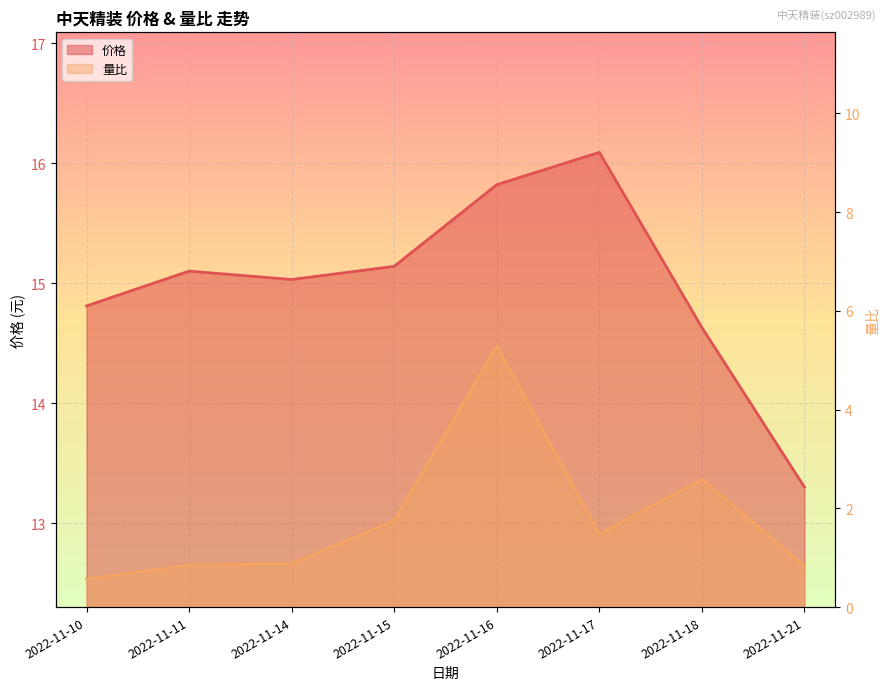

What is the sum of the 价格 values at 2022-11-11 and 2022-11-18?

29.7